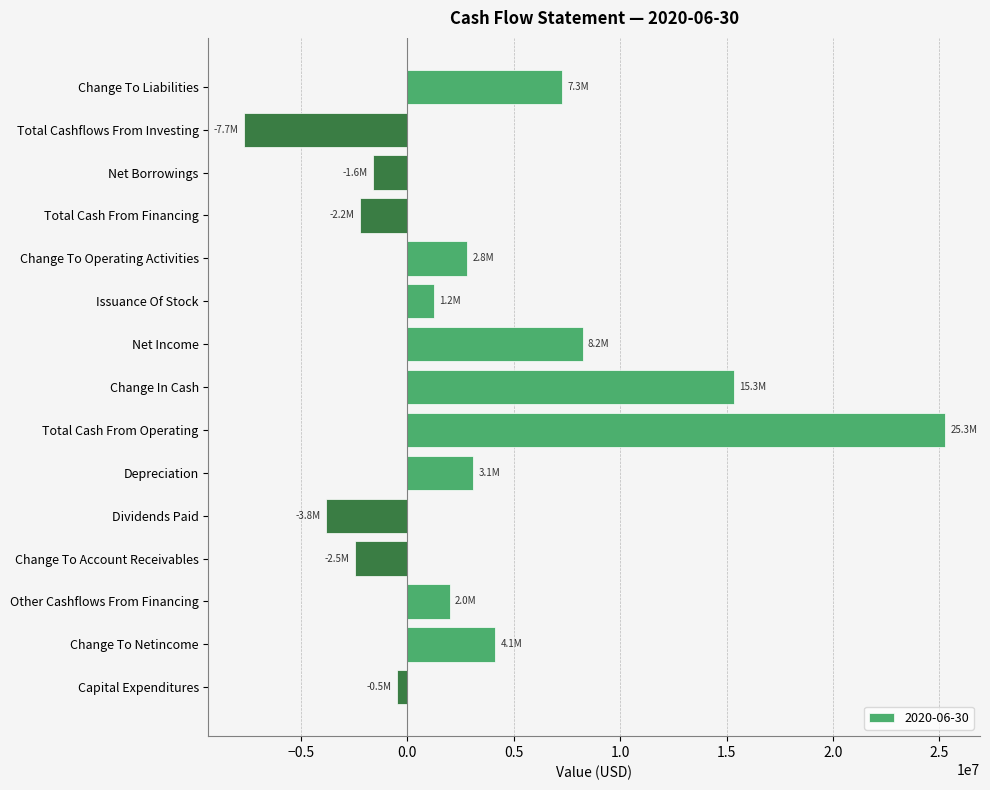

What is the change in value from Total Cash From Financing to Change To Netincome?

+6325027